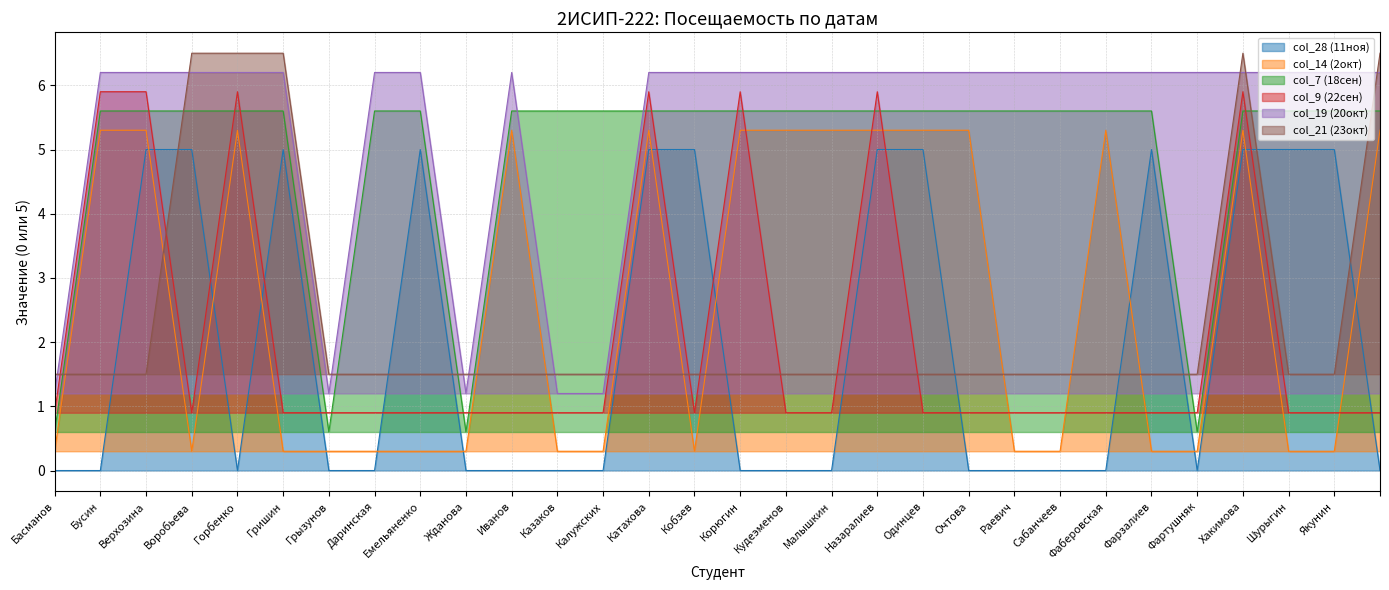

How many lines are shown in the chart?

6